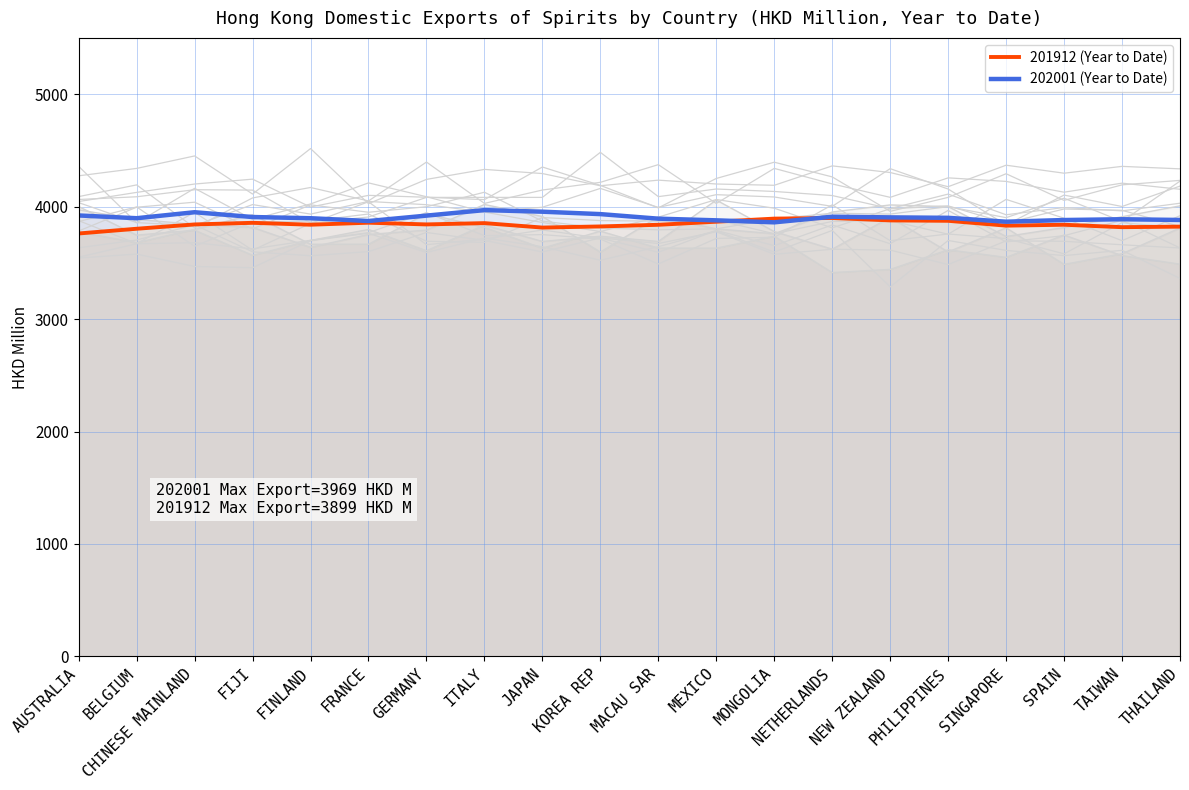

What are all the series names shown in the legend?

201912 (Year to Date), 202001 (Year to Date)